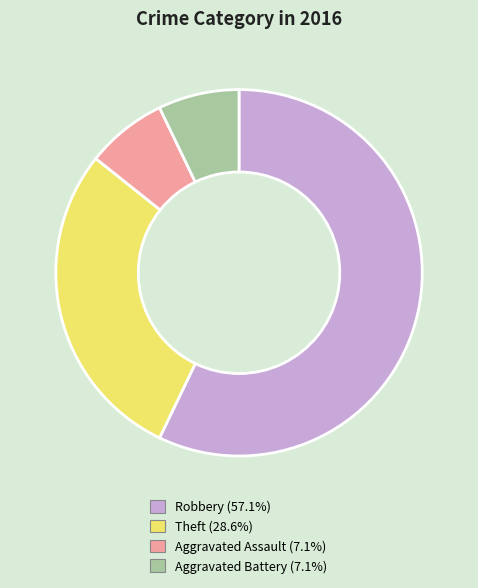

Which slice is the largest?

Robbery